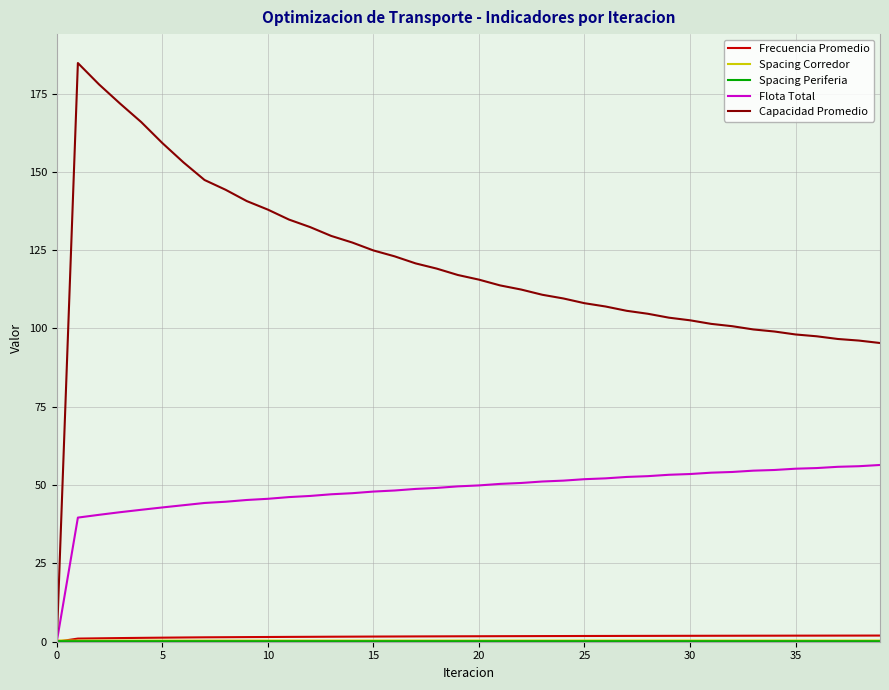

Which series has the widest spread of values?

Capacidad Promedio